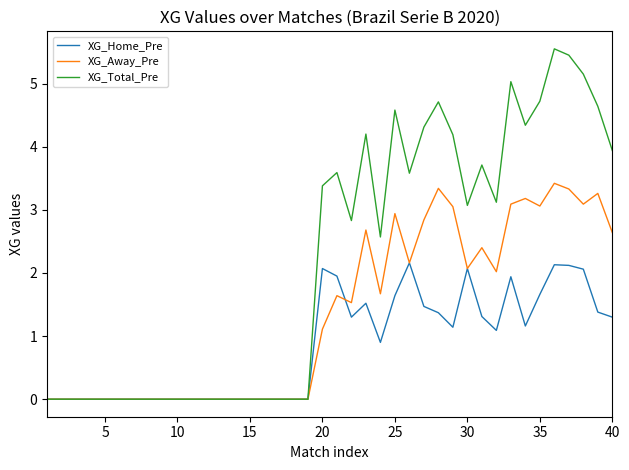

List the series in order of their peak value, lowest first.

XG_Home_Pre, XG_Away_Pre, XG_Total_Pre